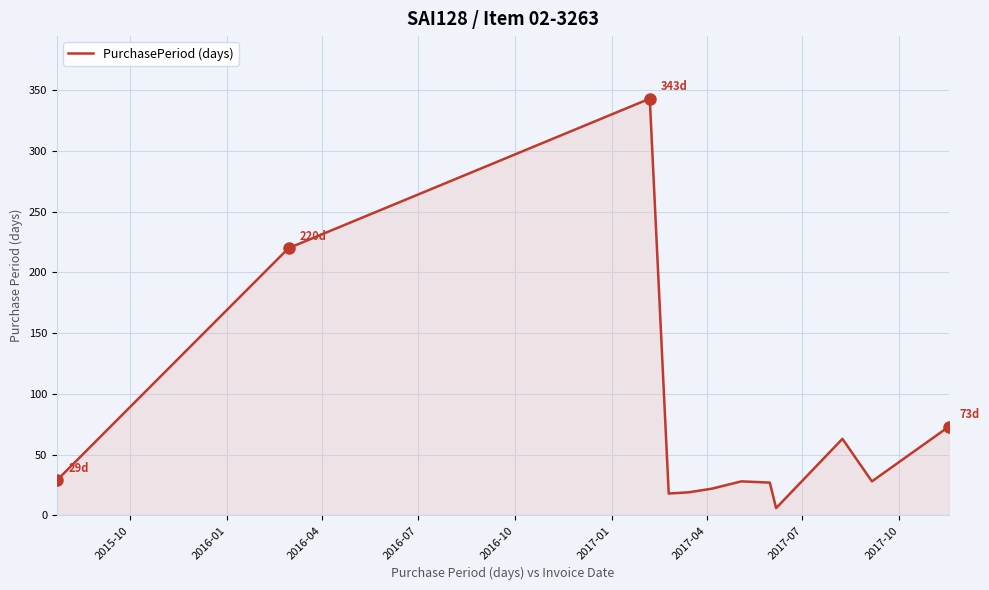

What is the maximum value shown in the chart?

343